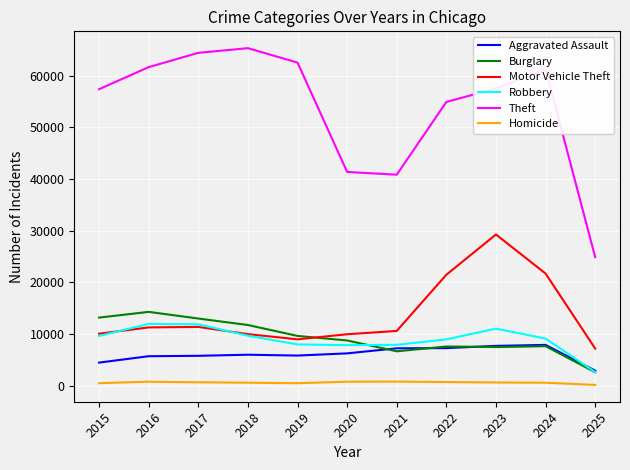

The value of Aggravated Assault at 2018 is 6002. True or false?

True